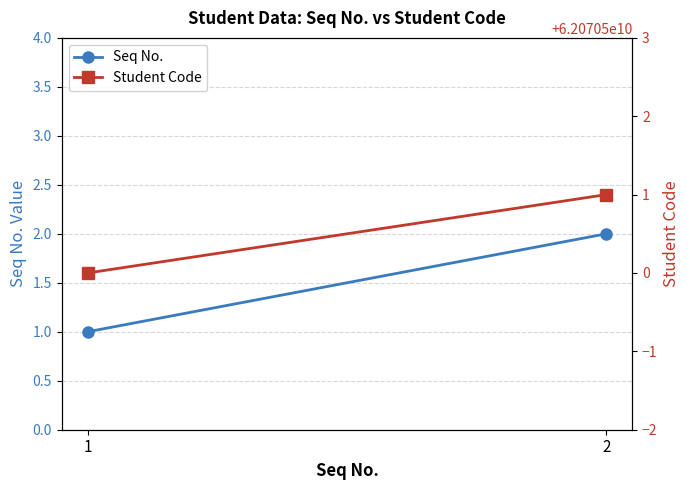

How many lines are shown in the chart?

2